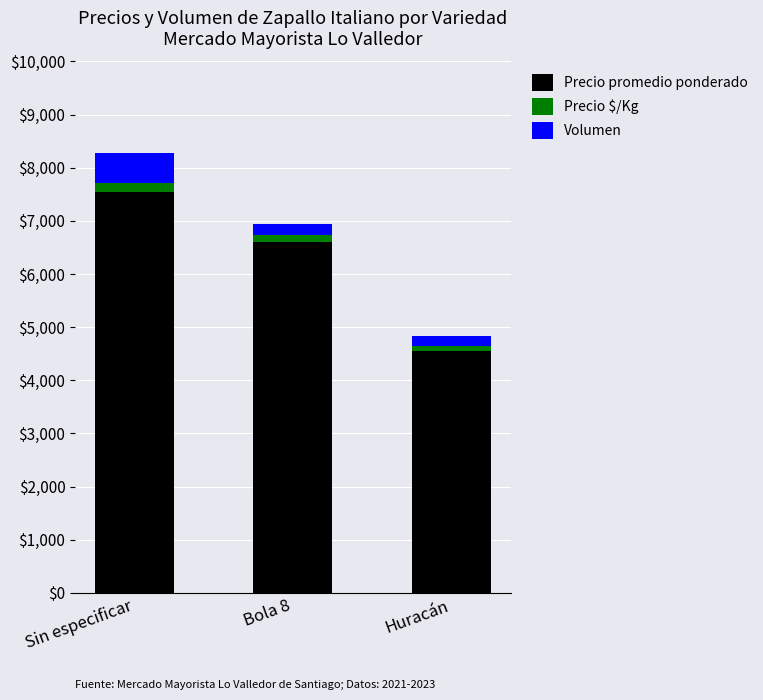

Are the bars grouped side by side (vs. stacked)?

No